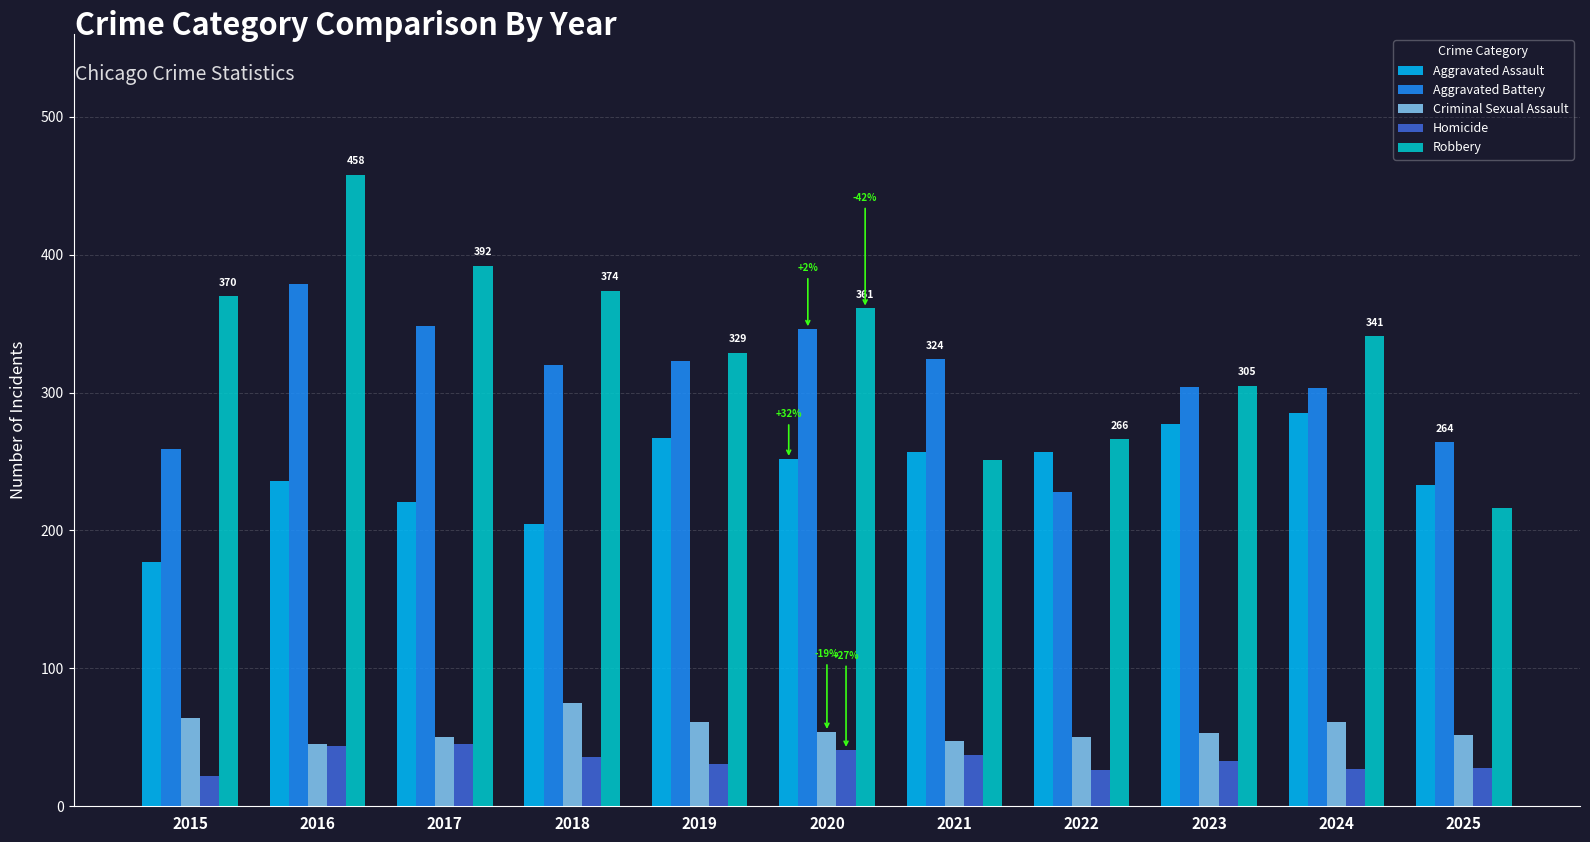

Is it true that Robbery equals 216 at 2025?

True